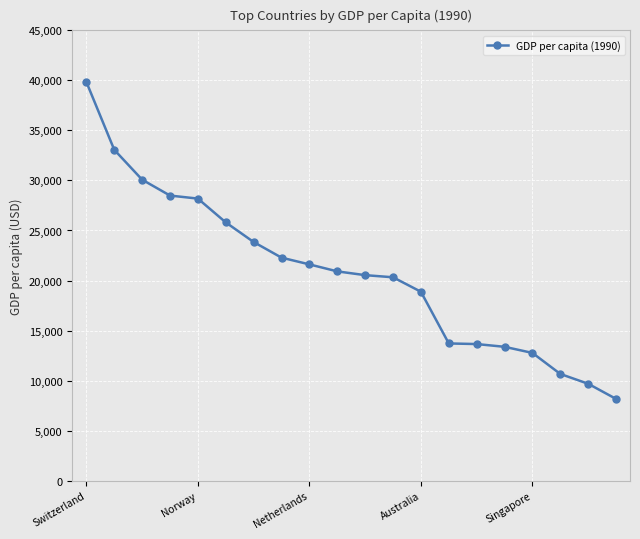

What is the value of the 20th point from the left?

8167.2